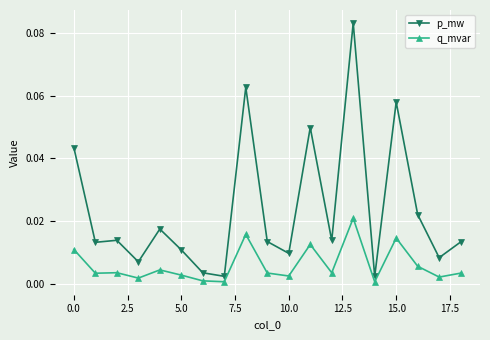

Rank the series by their average value, from lowest to highest.

q_mvar, p_mw